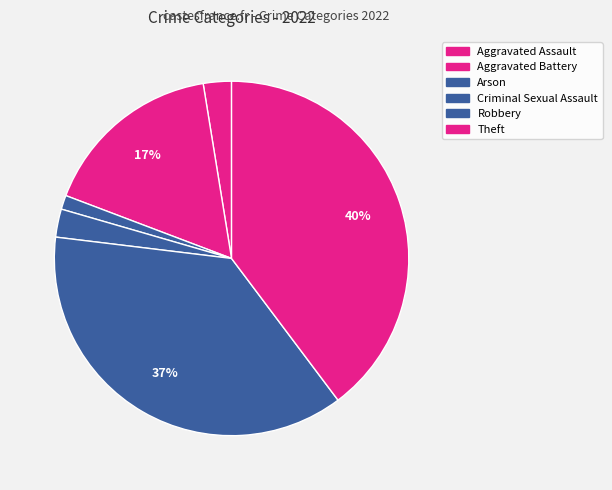

Is there a majority slice in this chart?

No